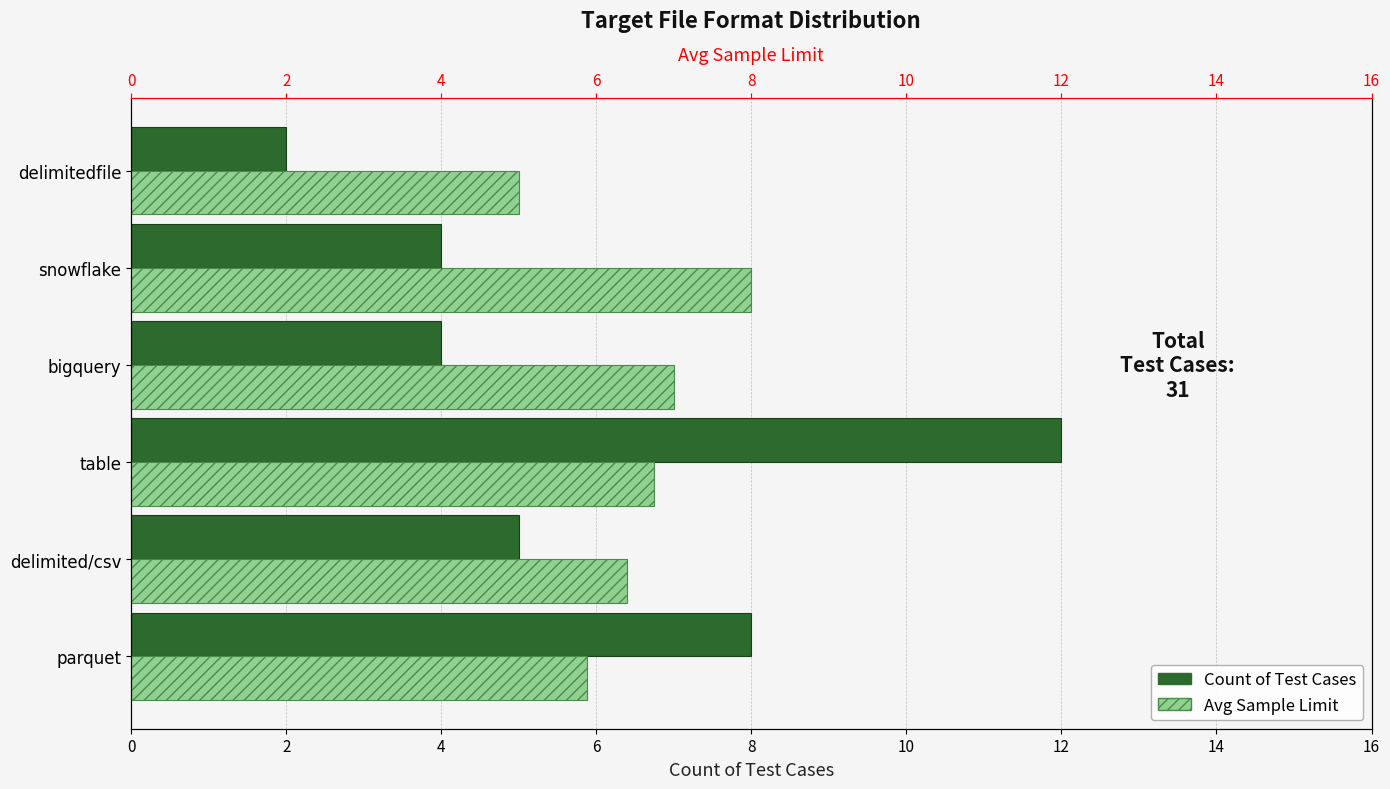

Which series has the largest range (max minus min)?

Count of Test Cases